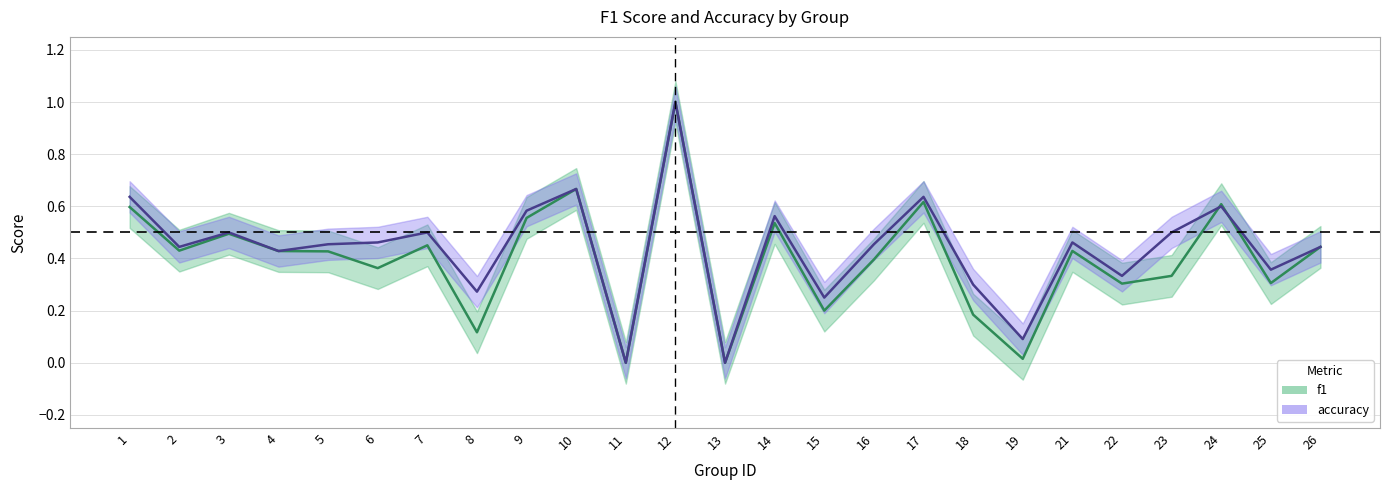

What is the sum of all accuracy values?

10.9